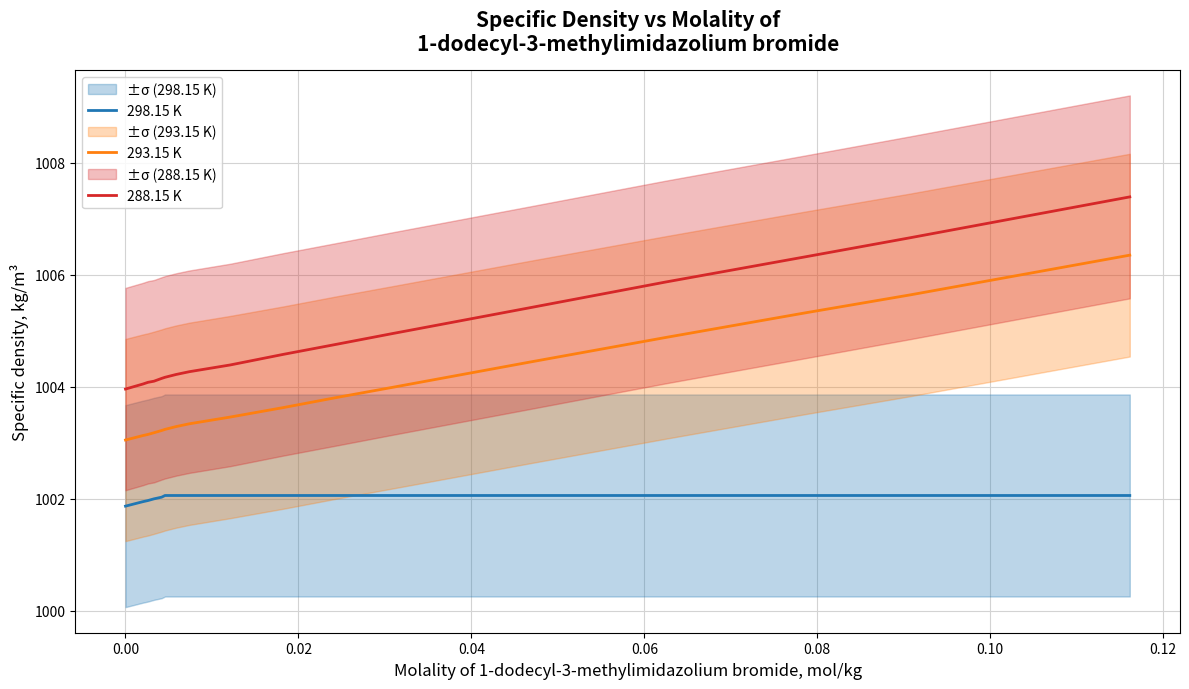

True or false: 298.15 K and 288.15 K intersect in this chart.

False